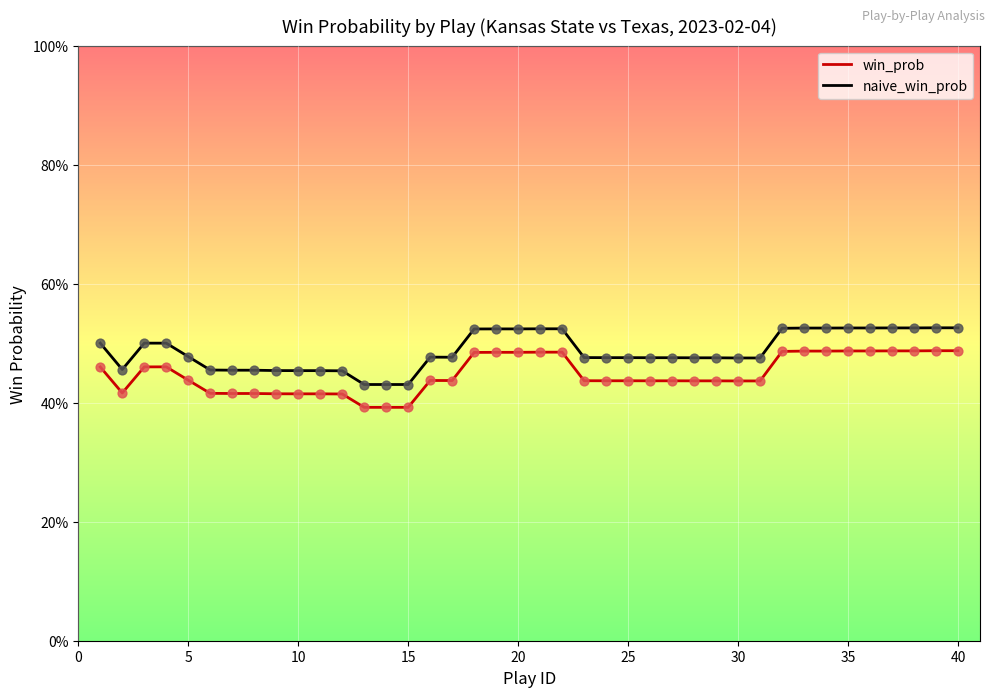

What are all the series names shown in the legend?

win_prob, naive_win_prob